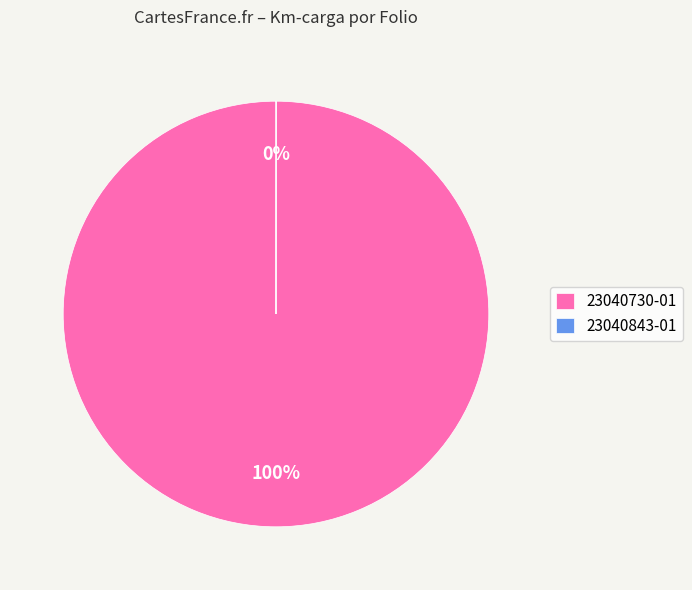

Which slice is the largest?

23040730-01